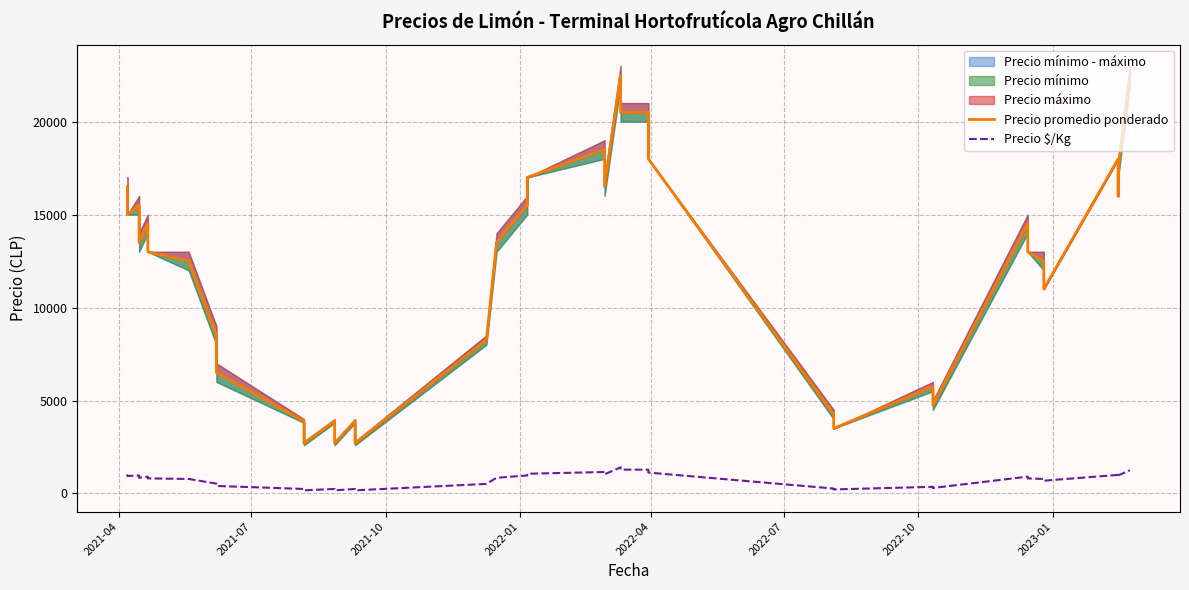

True or false: Precio $/Kg has more than 1 interior local peaks.

True